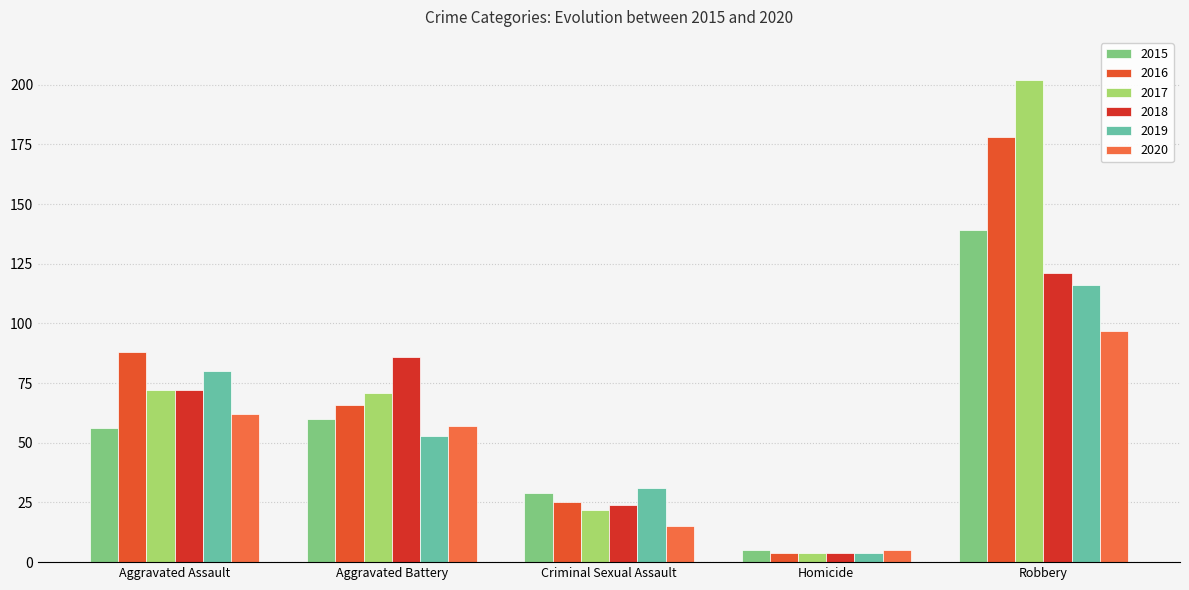

What is the sum of the 2017 values at Robbery and Criminal Sexual Assault?

224